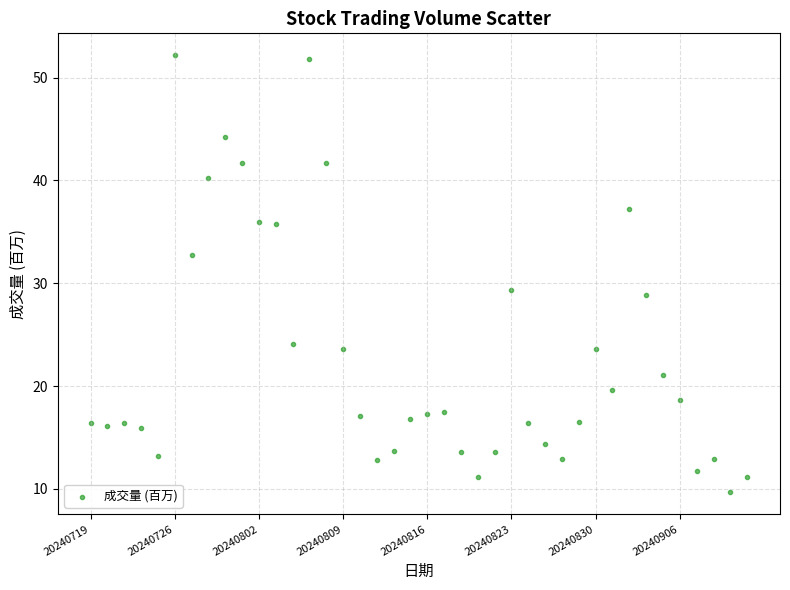

What is the range of Y values (max minus min)?

42.5